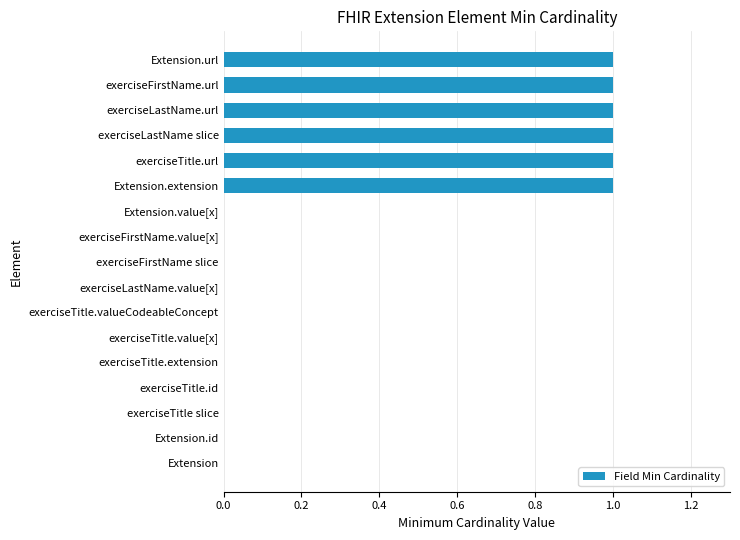

Between exerciseTitle.valueCodeableConcept and Extension.url, which is larger?

Extension.url